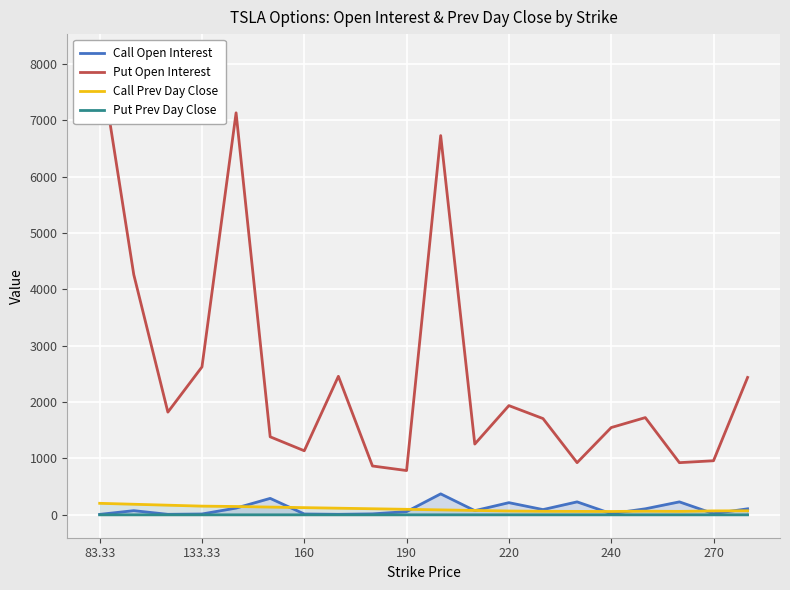

What is the maximum value for Call Open Interest?

372.0